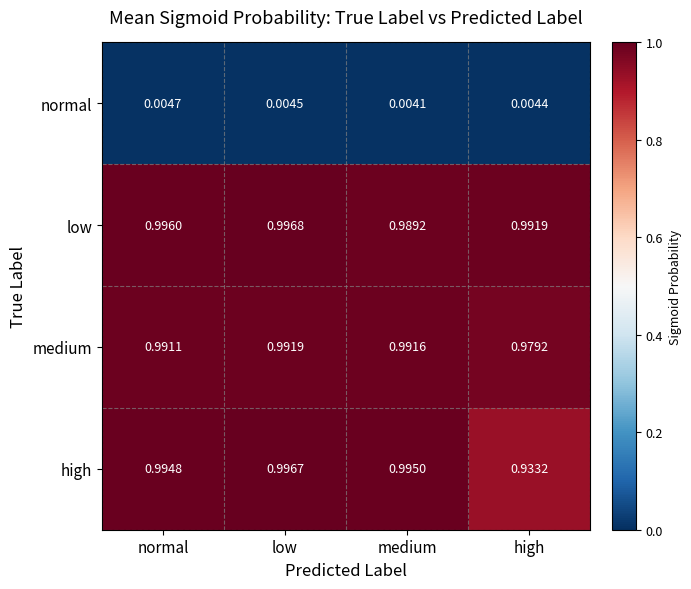

Which category has the lowest value across all series?

medium